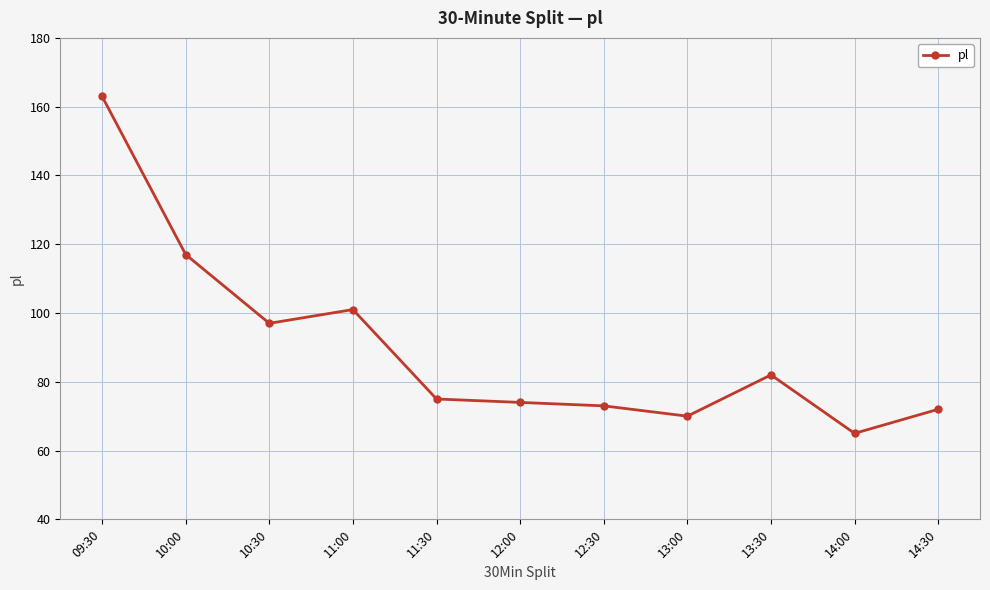

What is the ratio of the value at 13:30 to the value at 14:30?

1.1